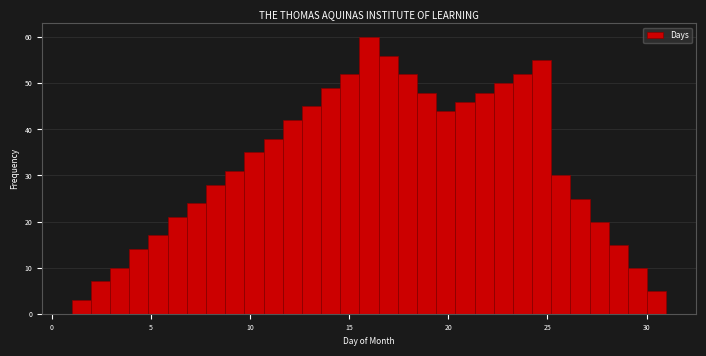

Read against the x-axis, roughly where is the centre of the tallest bar?

16.0